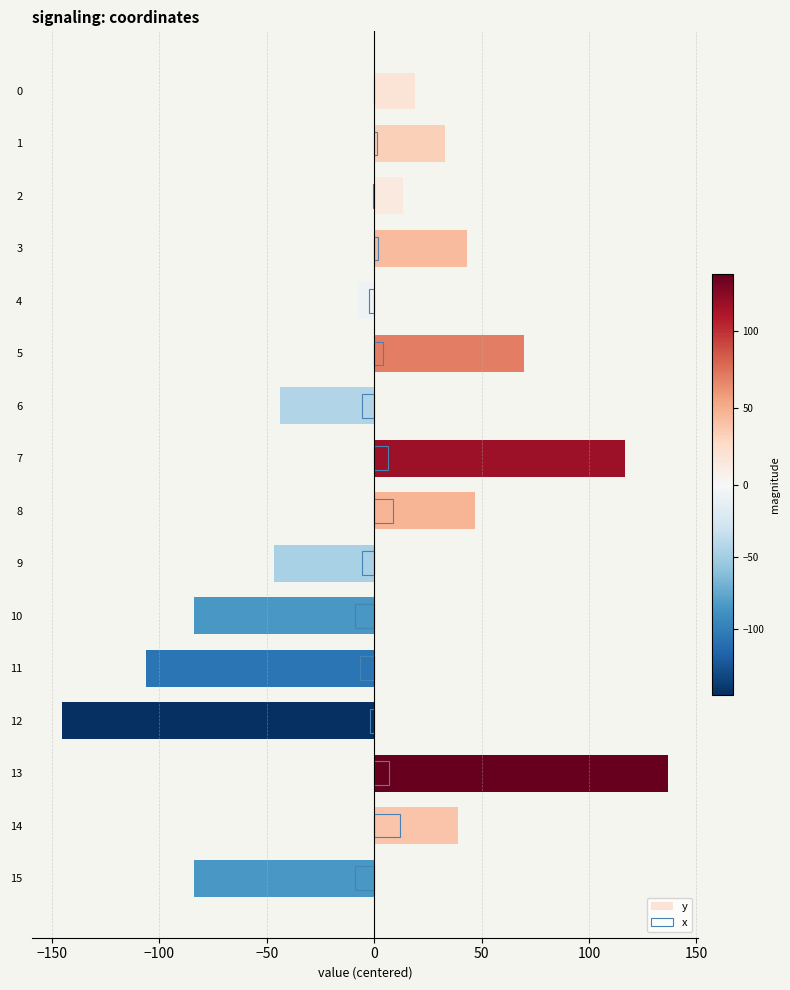

What is the minimum value shown in the chart?

-145.2